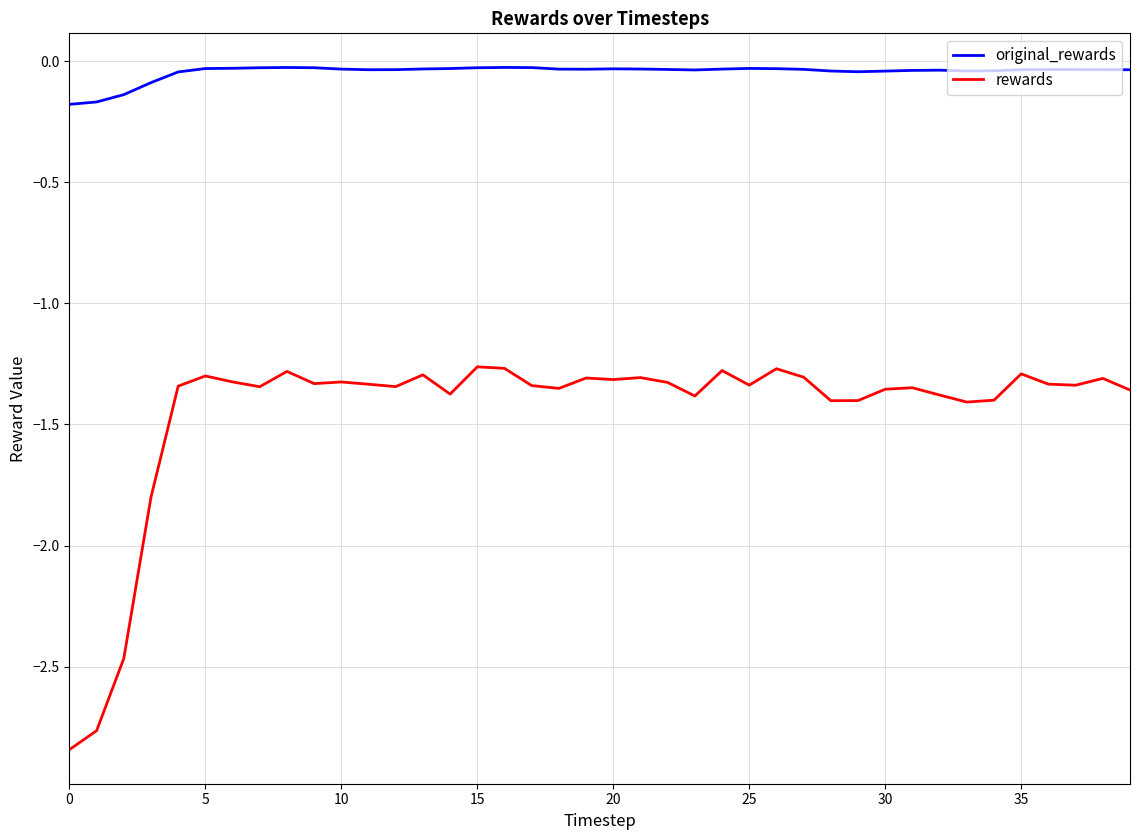

Which series has the widest spread of values?

rewards